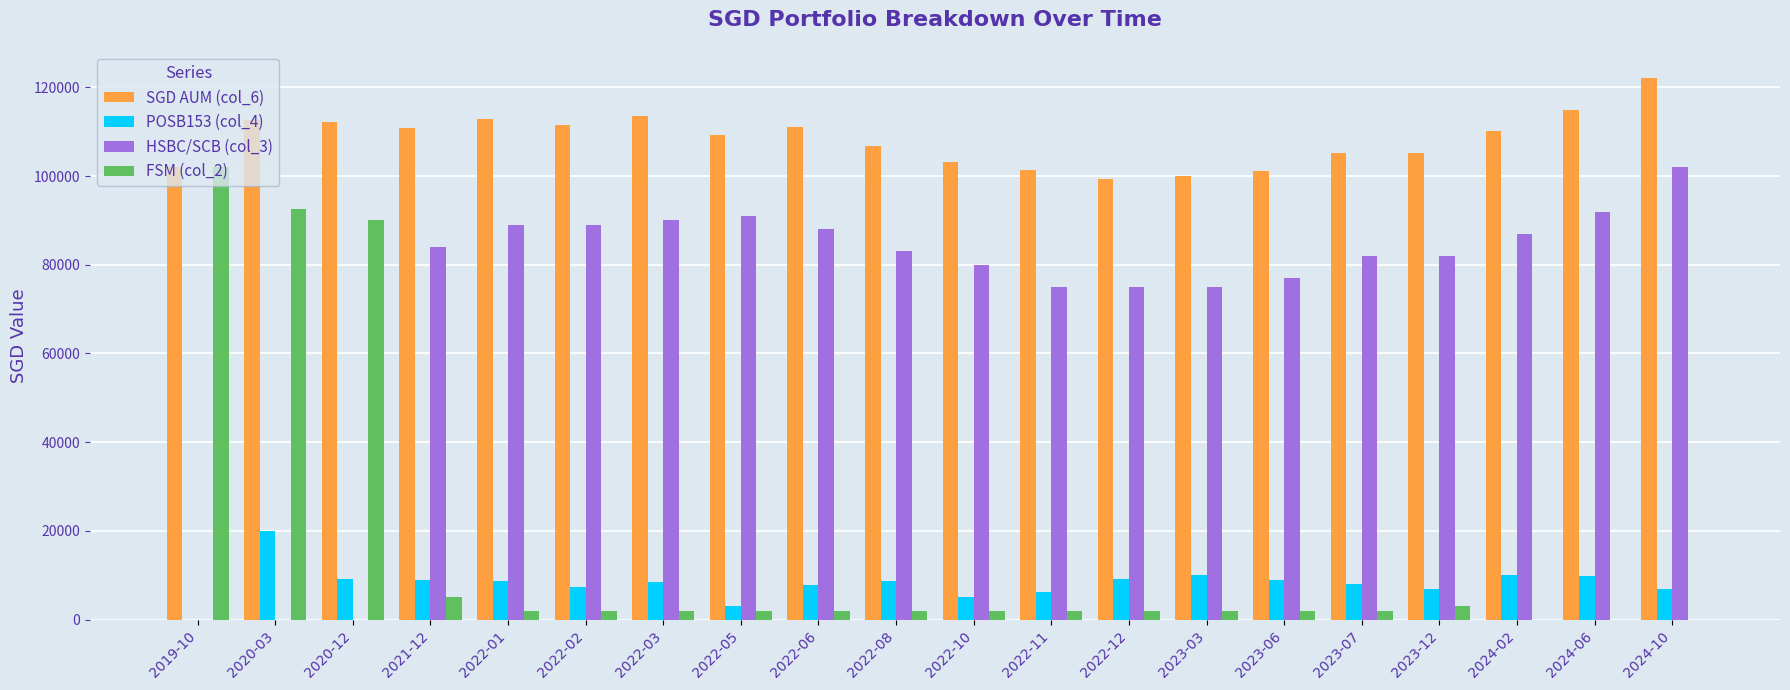

Which series has the largest total across all categories?

SGD AUM (col_6)